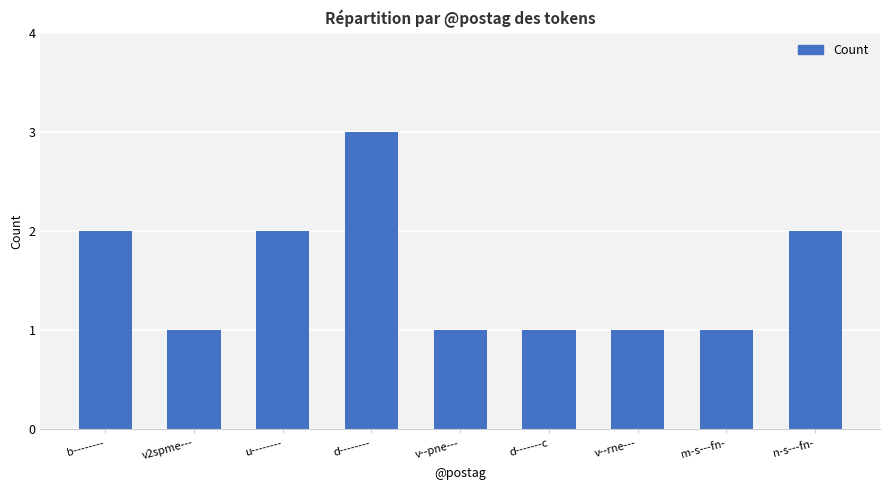

Count the number of categories in the chart.

9